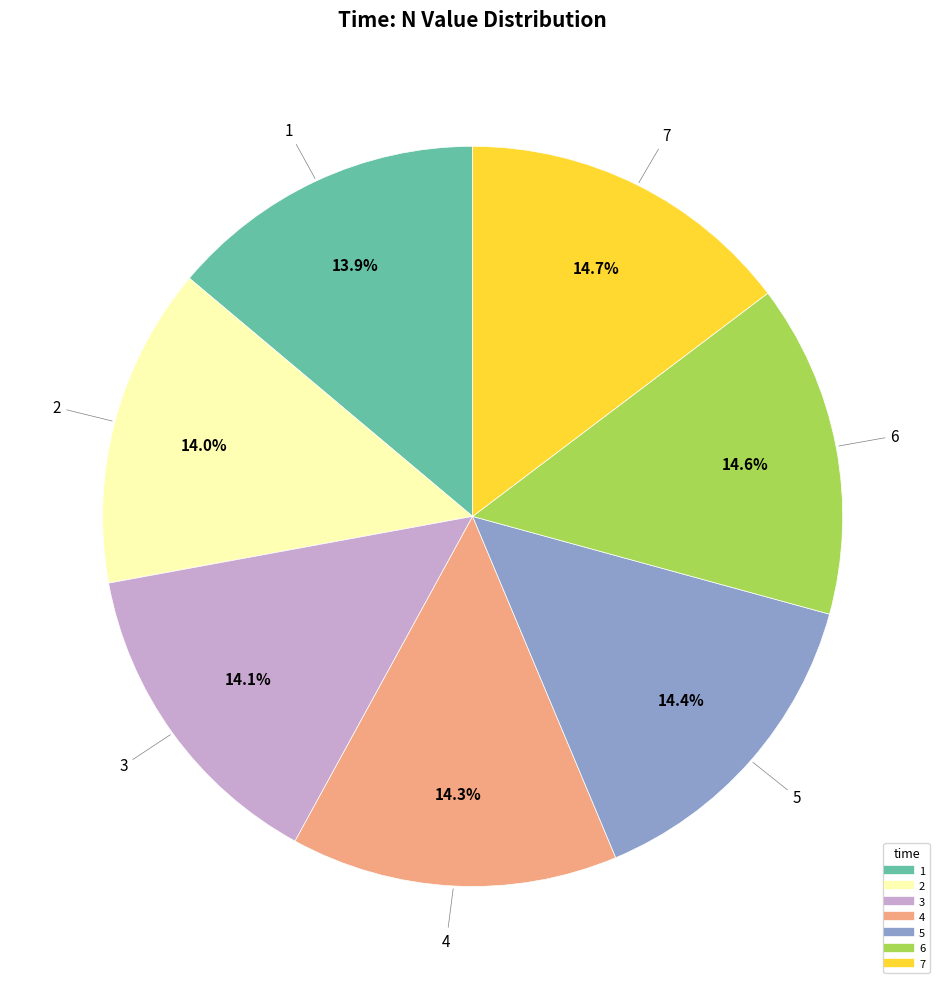

Is there a majority slice in this chart?

No